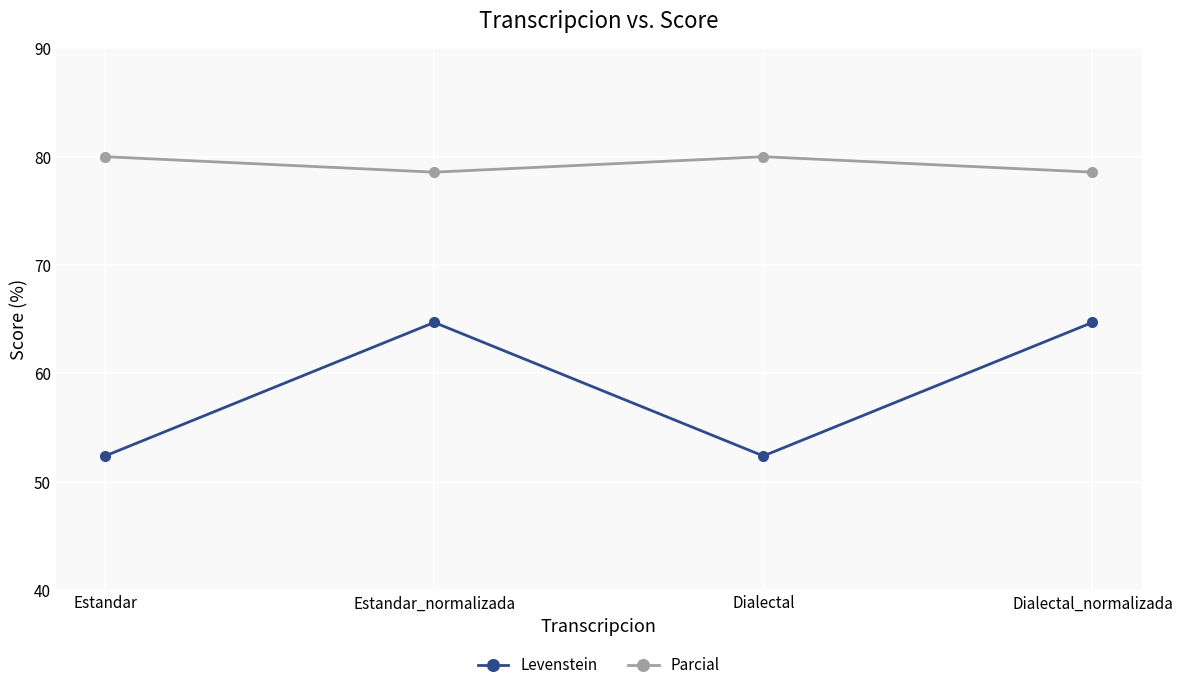

What is the greatest value displayed?

80.0